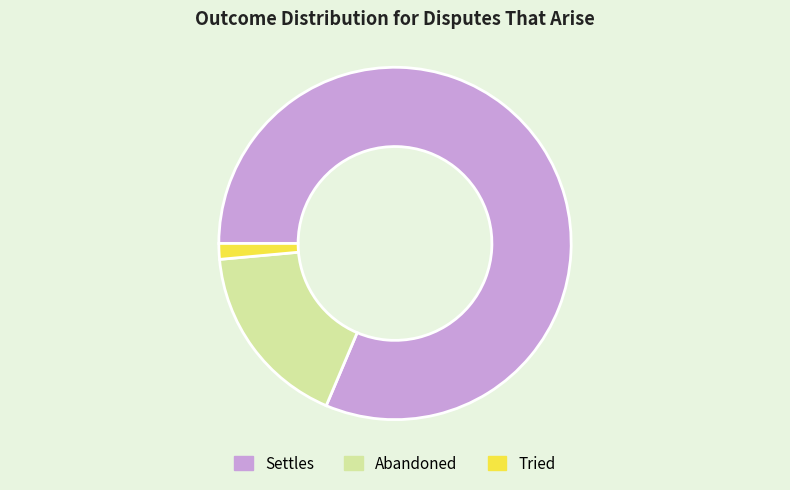

What is the smallest slice in the pie chart?

Tried